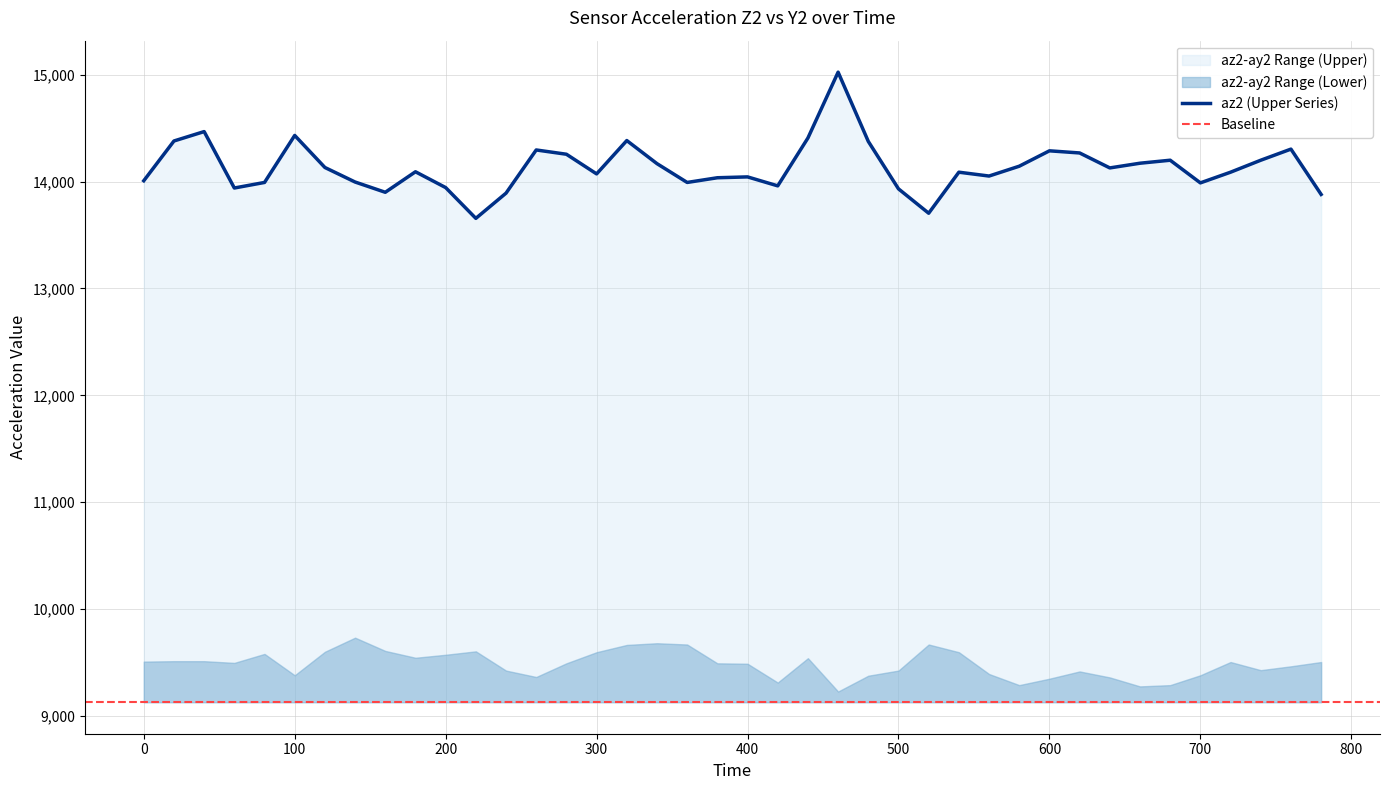

Is it true that the value at 520 is 5199?

False